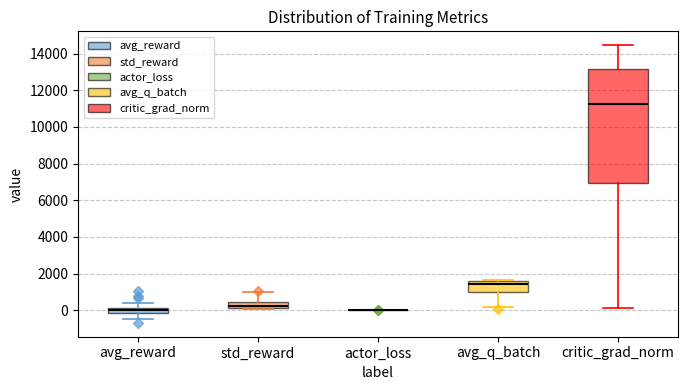

Comparing the boxes themselves (not the whiskers), which one is the tallest?

critic_grad_norm